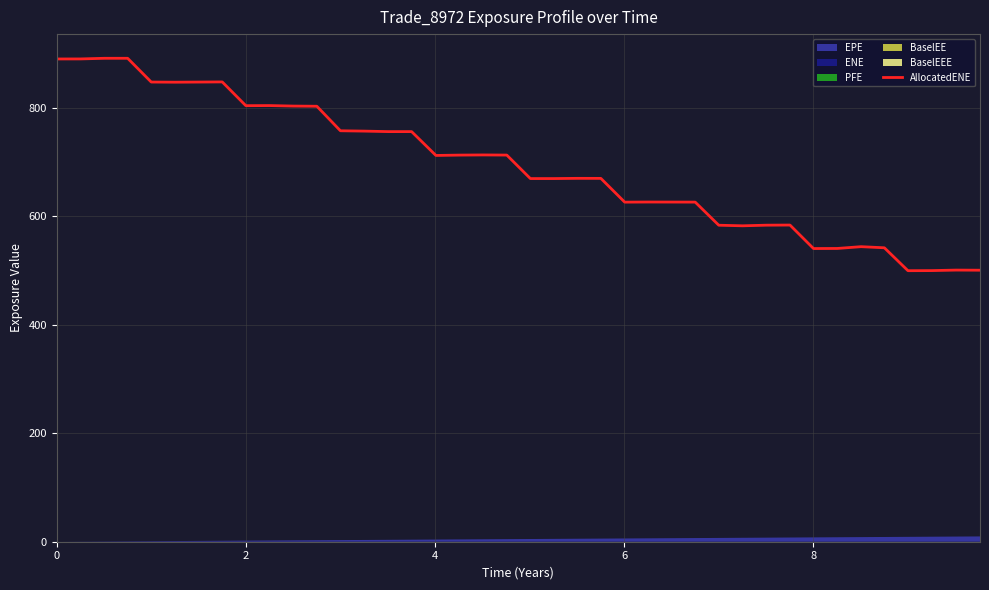

Reading left to right, list all the values displayed in this chart.

889.8	889.9	891.1	891.1	847.3	847.0	847.3	847.5	803.8	803.9	803.0	802.7	757.5	756.9	756.0	756.0	712.0	712.7	712.9	712.7	669.4	669.4	669.8	669.7	625.9	626.1	626.1	626.0	583.4	582.3	583.5	583.7	540.4	540.6	543.9	541.8	499.6	499.8	500.7	500.5